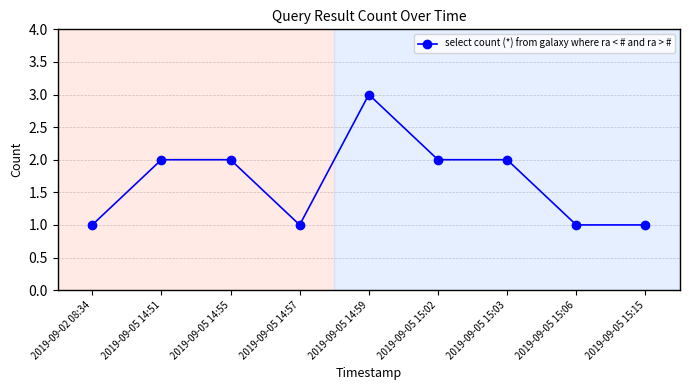

What is the greatest value displayed?

3